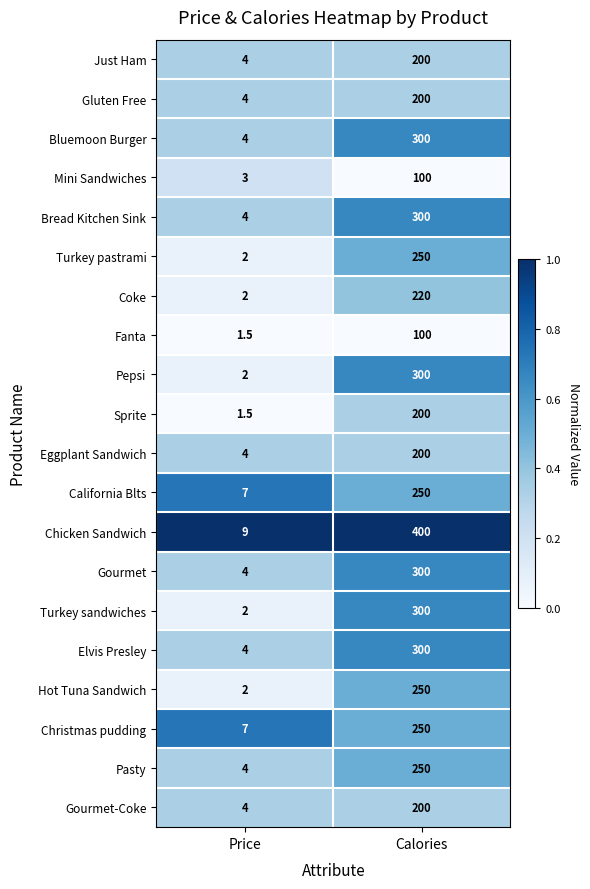

What is the average value of the Fanta series?

50.8